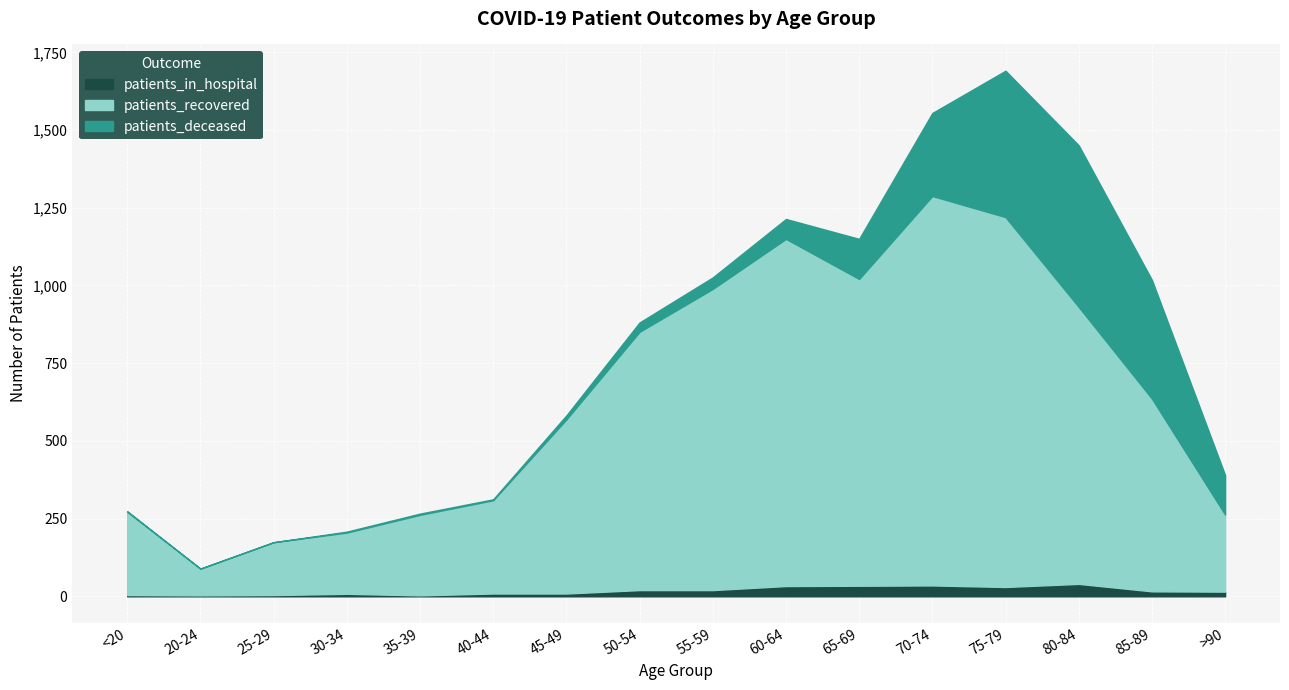

At which category is the sum across all series the highest?

75-79